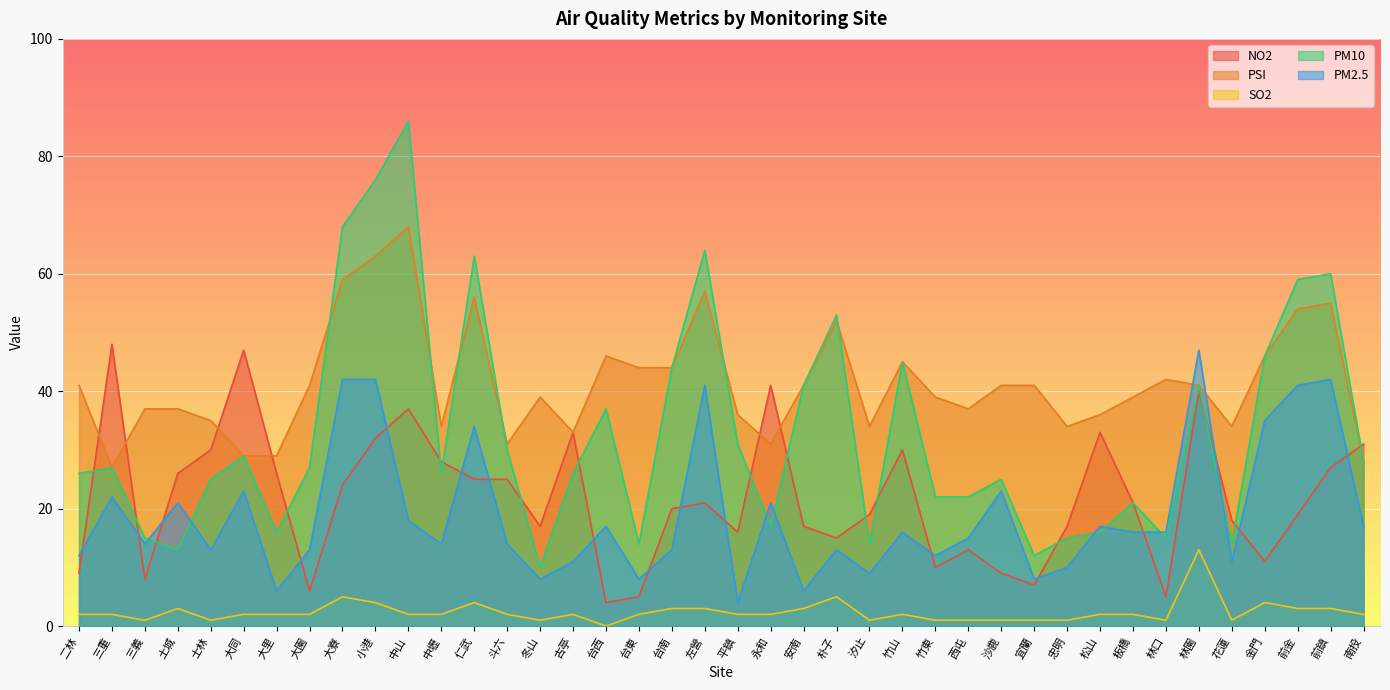

Between 宜蘭 and 南投, which is larger?

南投